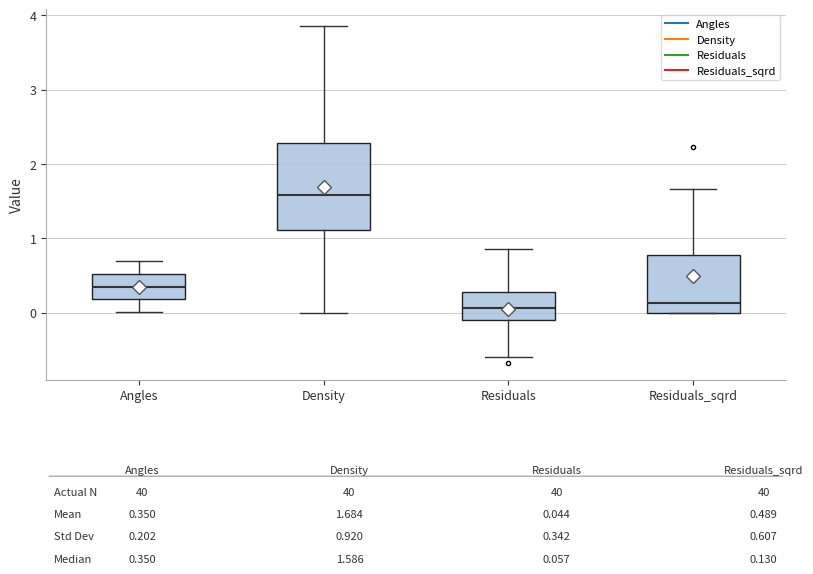

Comparing the boxes themselves (not the whiskers), which one is the tallest?

Density